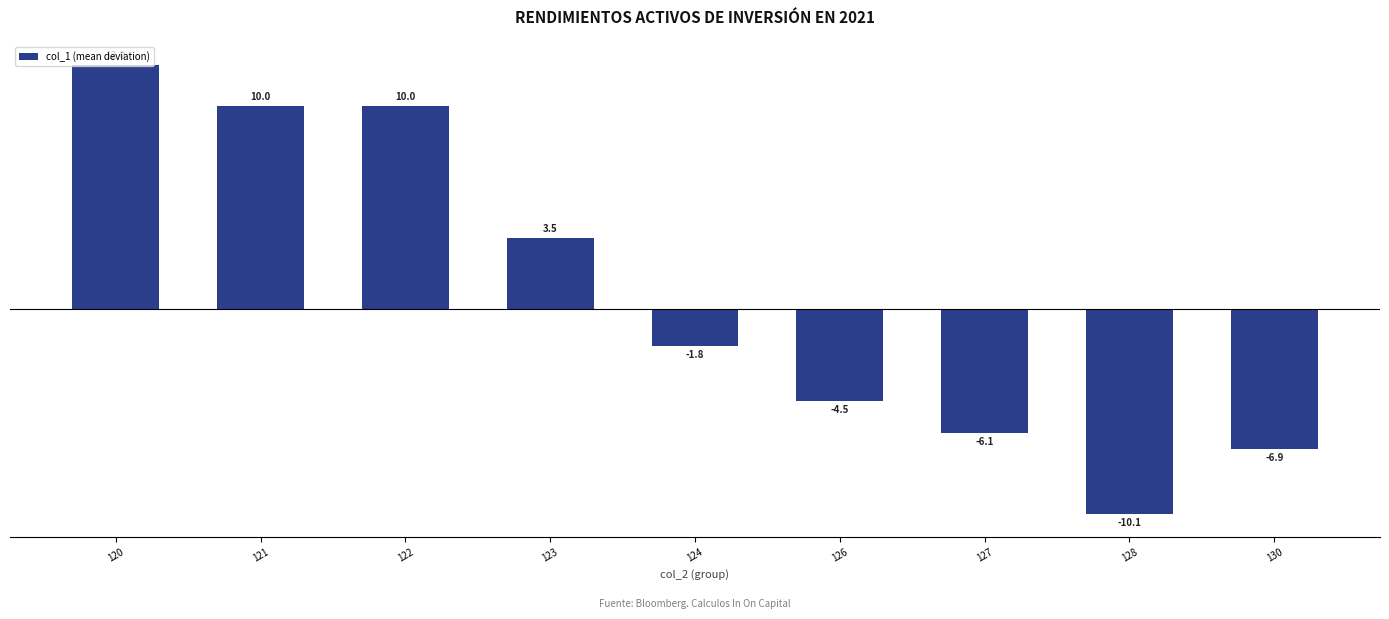

Where does the data first go above -1?

120